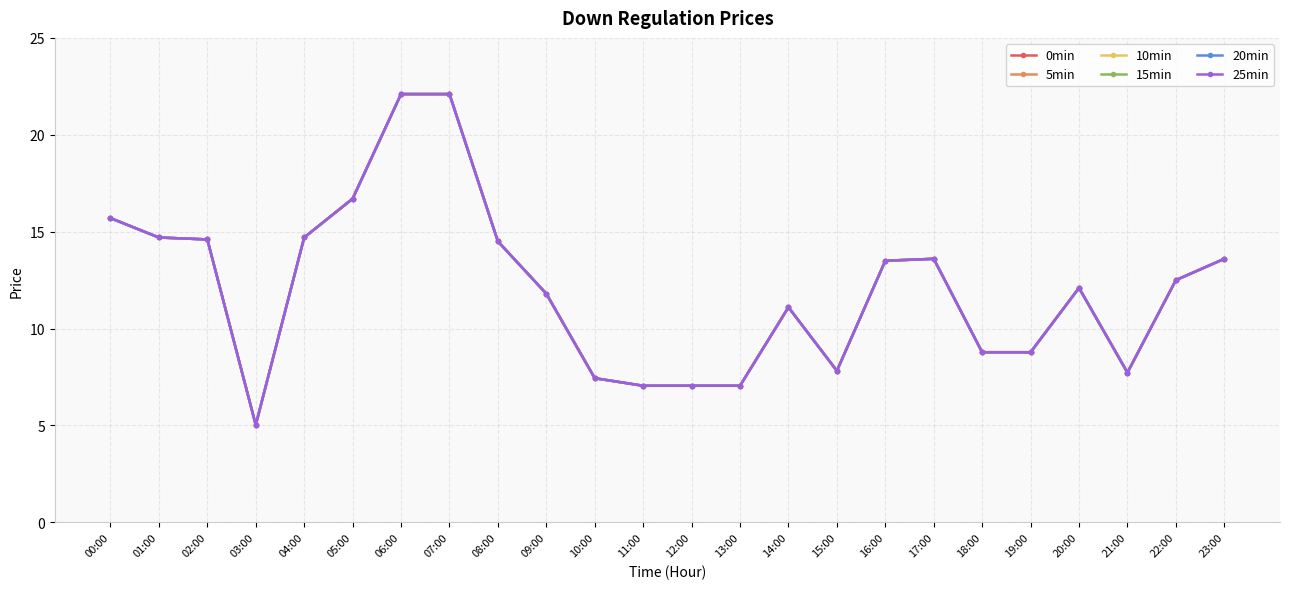

The value of 25min at 18:00 is 8.8. True or false?

True